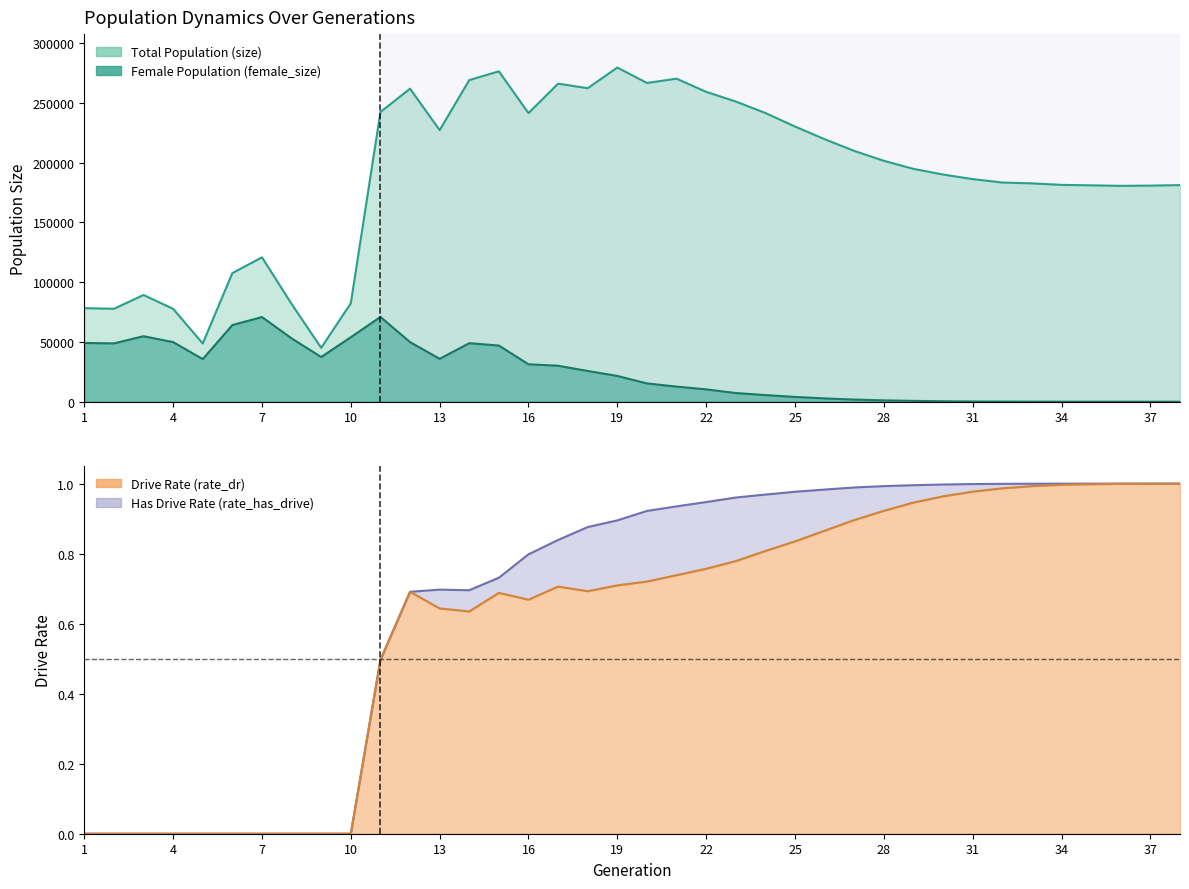

How many interior local peaks does the size series have?

7